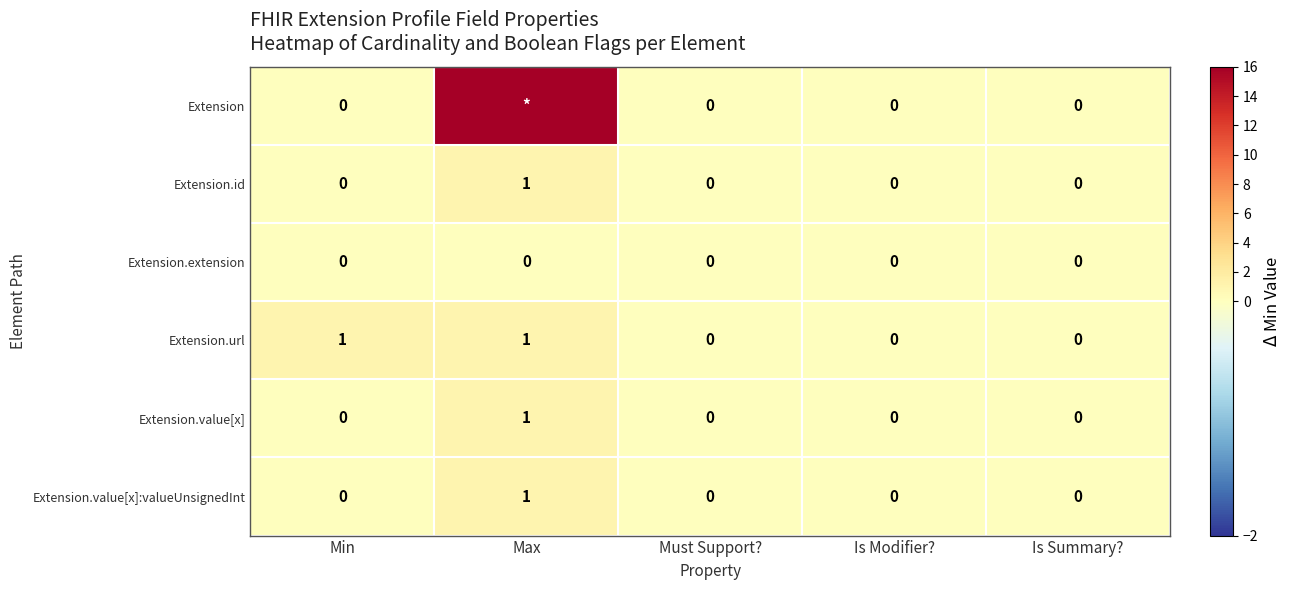

The value of Extension.extension at Is Summary? is 0. True or false?

True